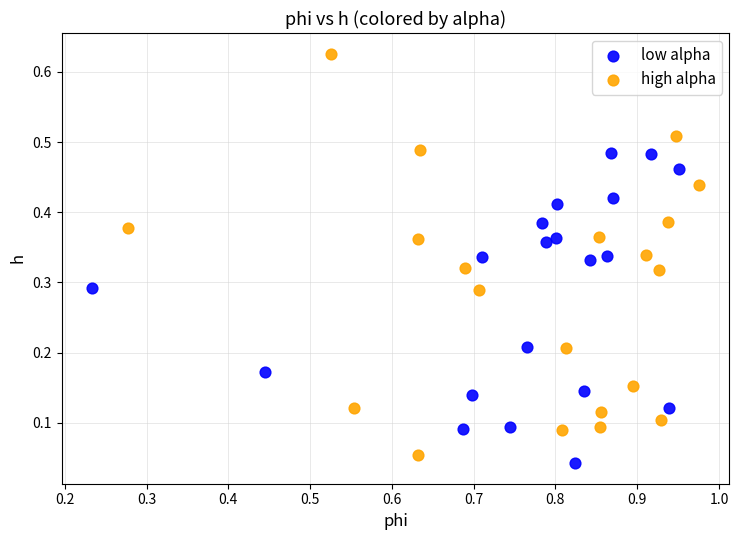

Which series has the largest Y range (max minus min)?

high alpha